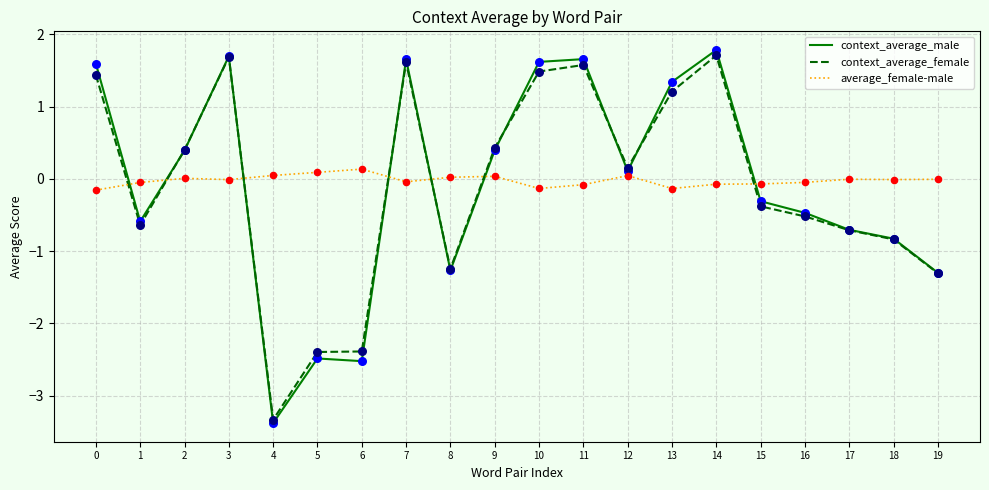

Which series changed the most between 3 and 16?

context_average_female